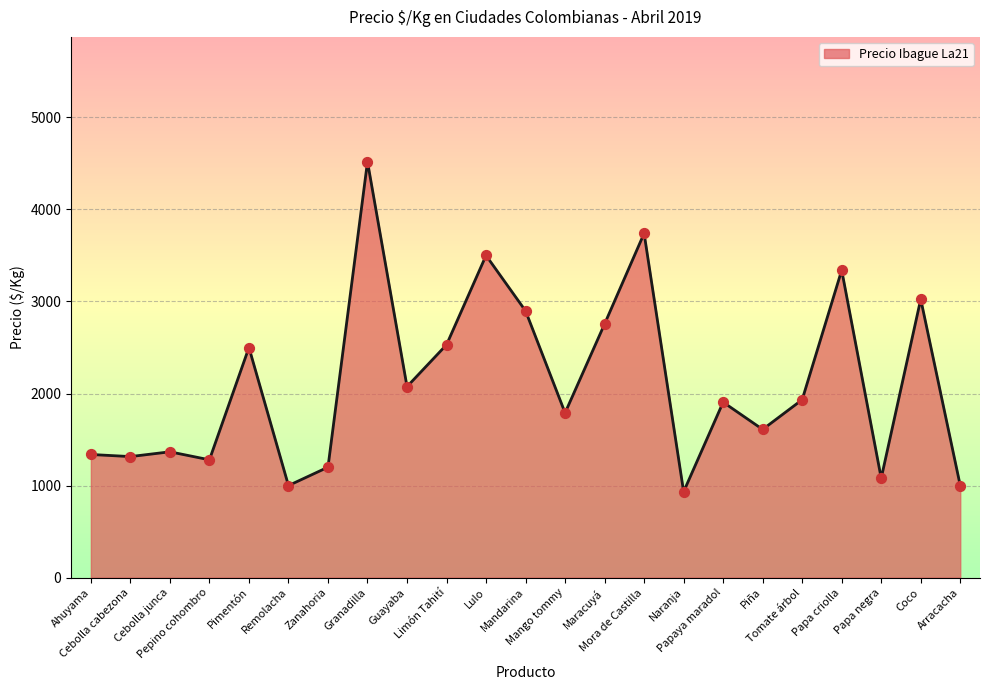

What is the change in value from Mora de Castilla to Papaya maradol?

-1834